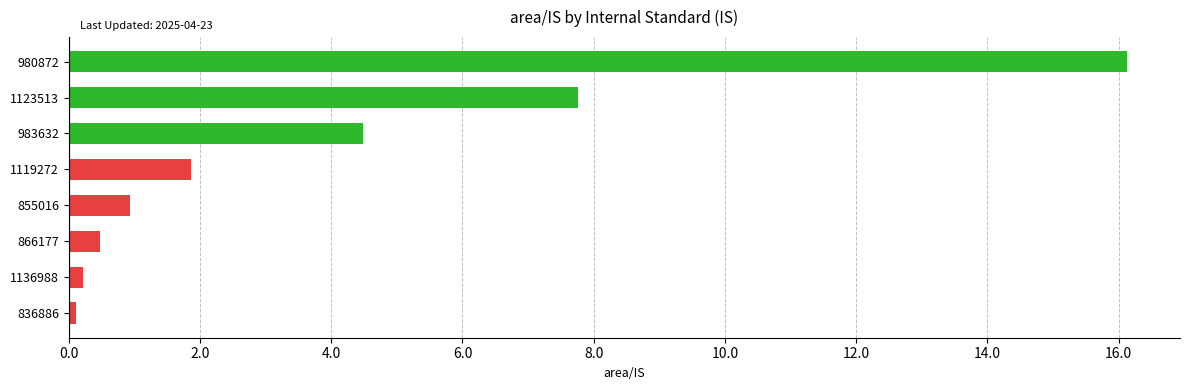

Reading top to bottom, transcribe all the data shown in this chart.

16.1	7.8	4.5	1.9	0.9	0.5	0.2	0.1